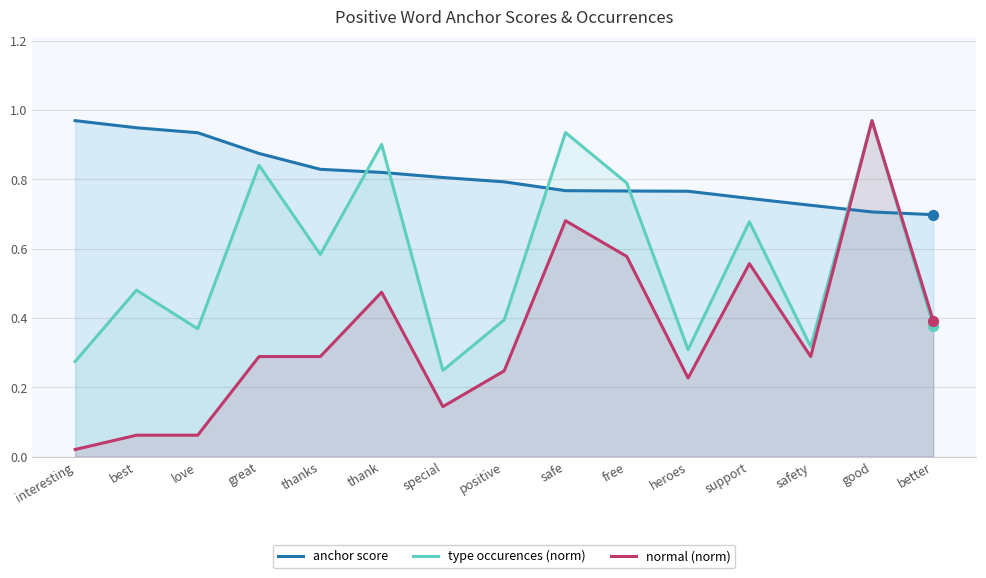

What is the total value across all series at thank?

2.2